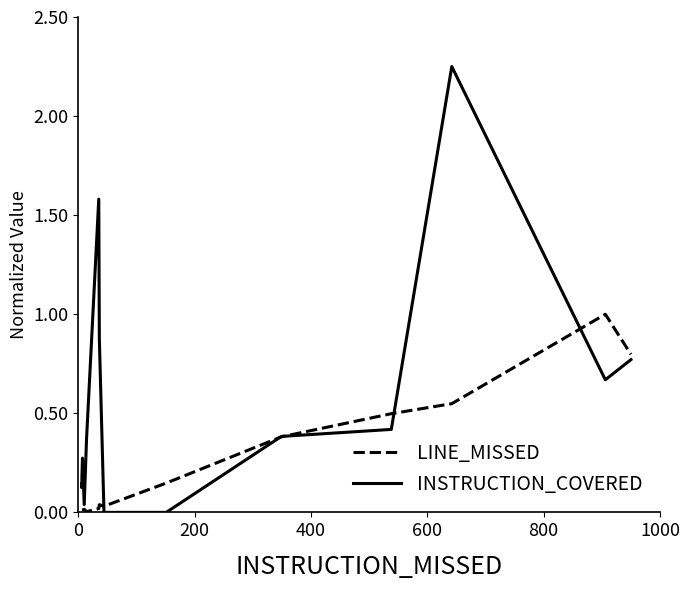

How many times do LINE_MISSED and INSTRUCTION_COVERED cross each other?

5